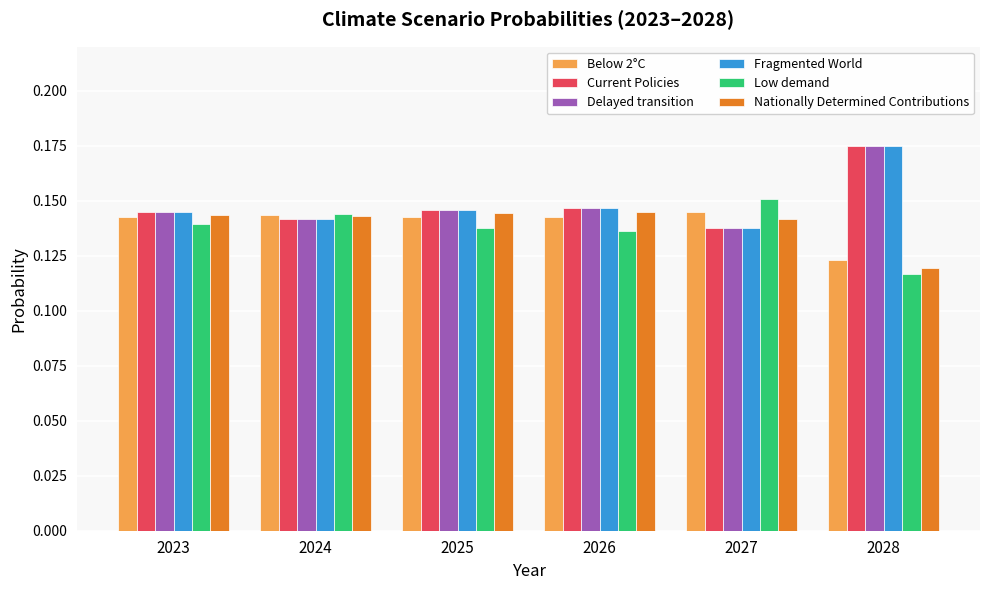

What is the sum of the Delayed transition values at 2027 and 2023?

0.3